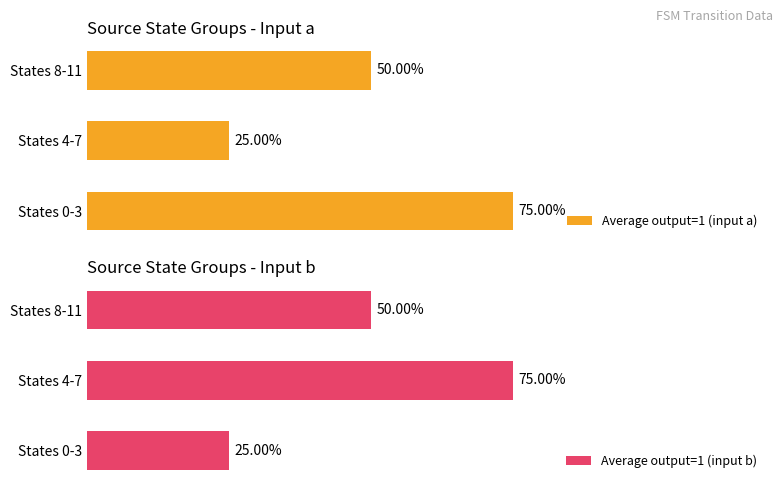

Between States 0-3 and States 4-7, which series saw the biggest shift?

Average output=1 (input a)